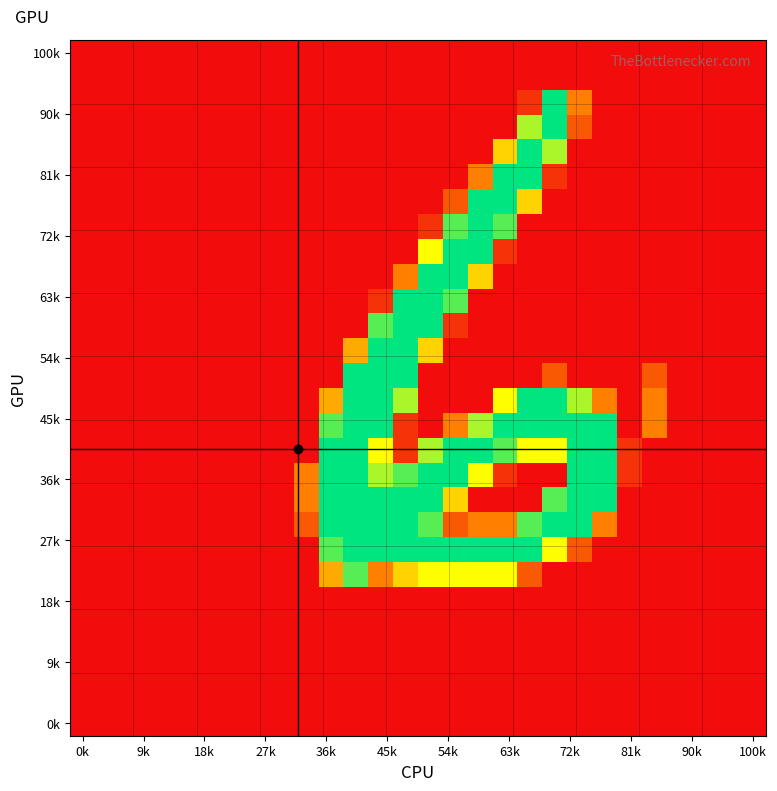

Which category has the lowest value across all series?

0k